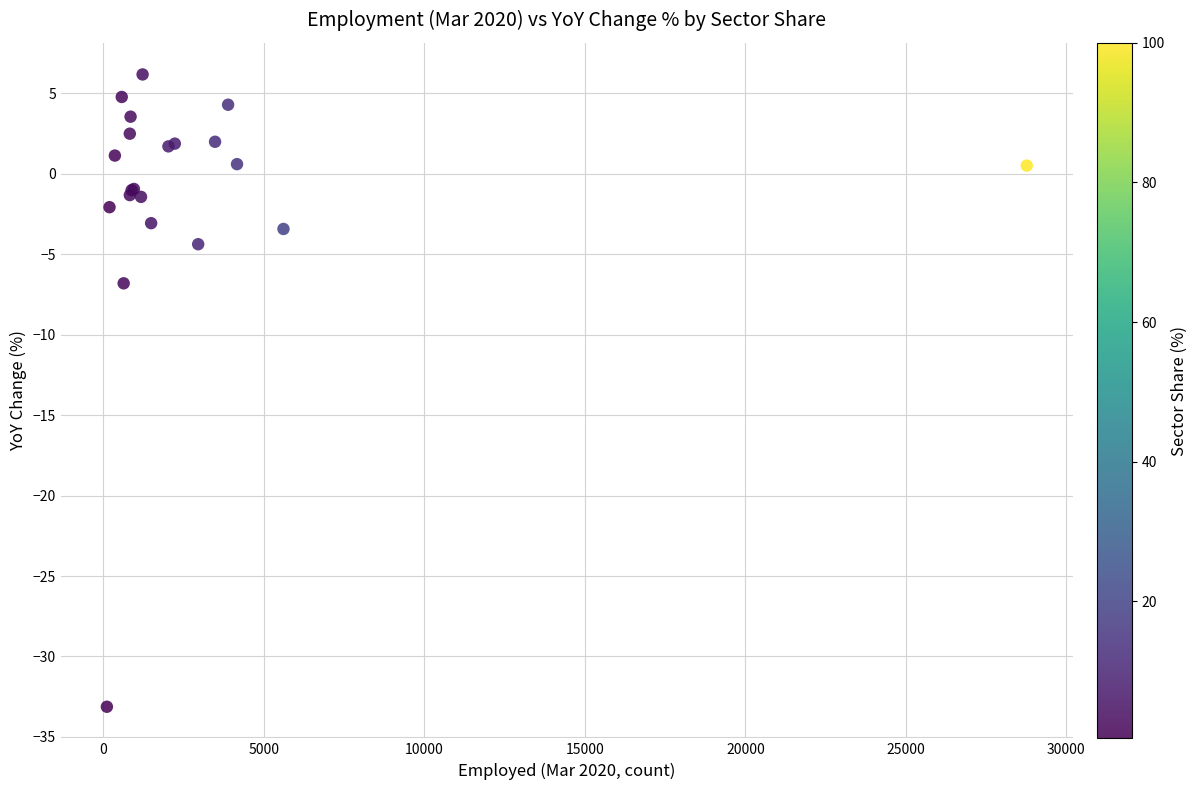

What Y value in the scatter plot is closest to -13?

-6.8